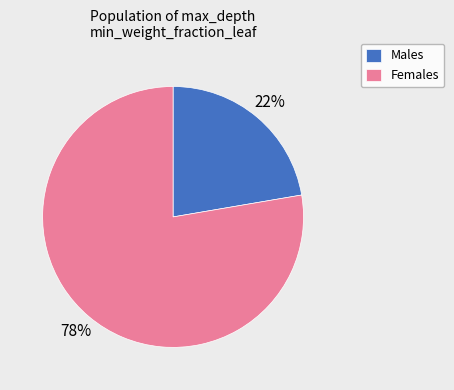

Is it true that Males is 28% of the pie?

False